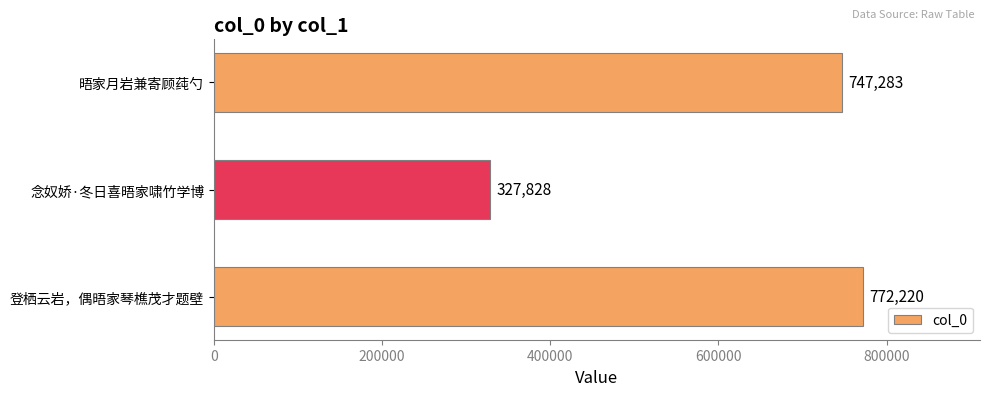

Reading top to bottom, what are all the values shown in this chart?

747283	327828	772220